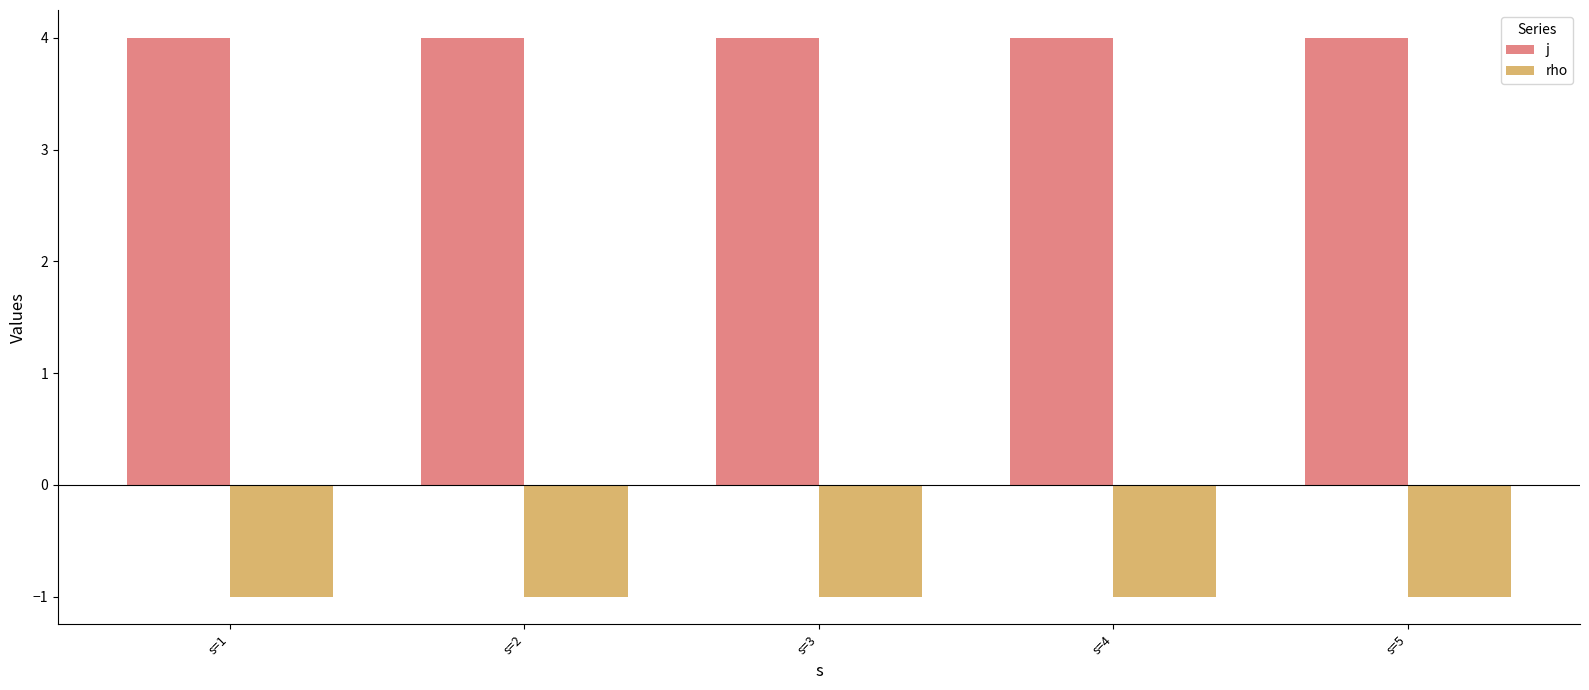

What is the minimum value for j?

4